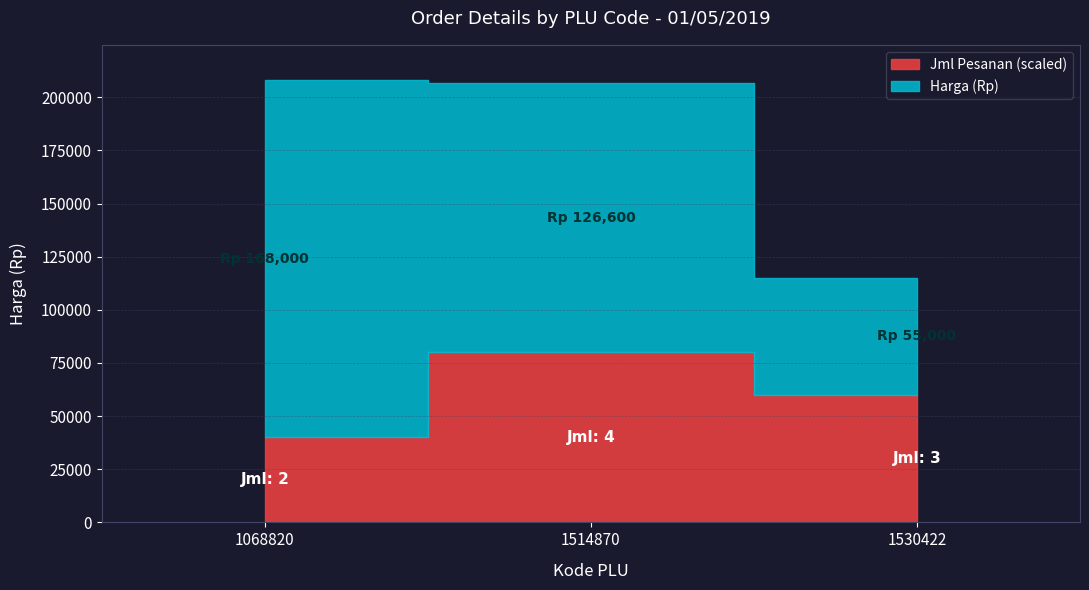

Rank the series at 1530422 from highest to lowest value.

Harga (Rp), Jml Pesanan